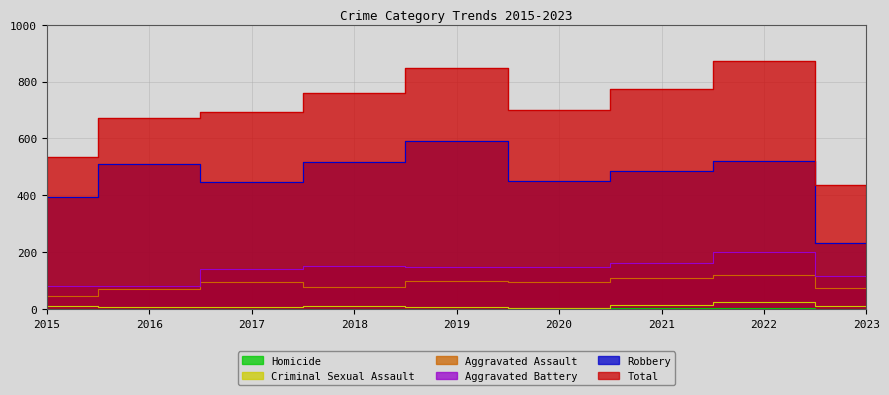

At which label is Robbery closest to 411?

2015